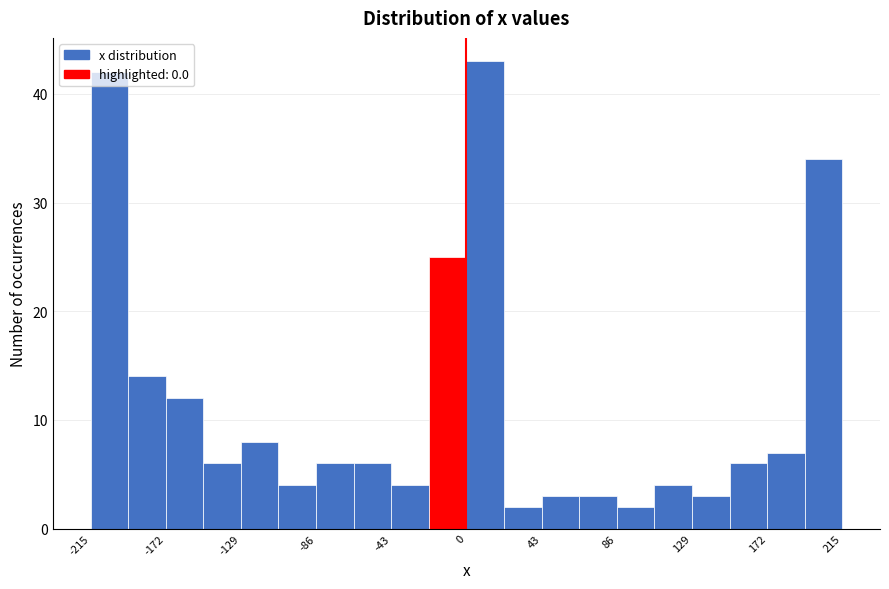

What is the height of the bar covering -170 to -150 on the x-axis? Neither the bar edges nor the heights are printed on the chart, so give them approximately, as read against the axes.

12